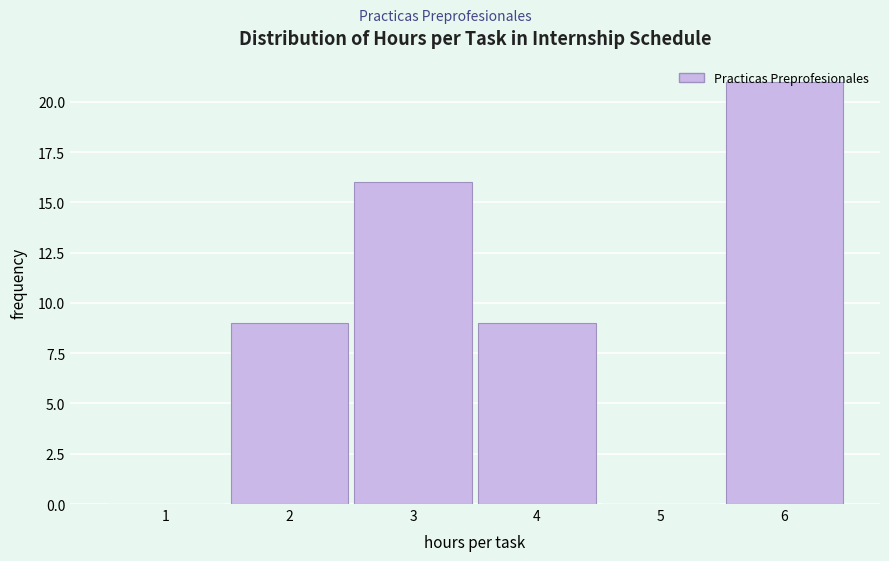

The value at 4 is 15. True or false?

False